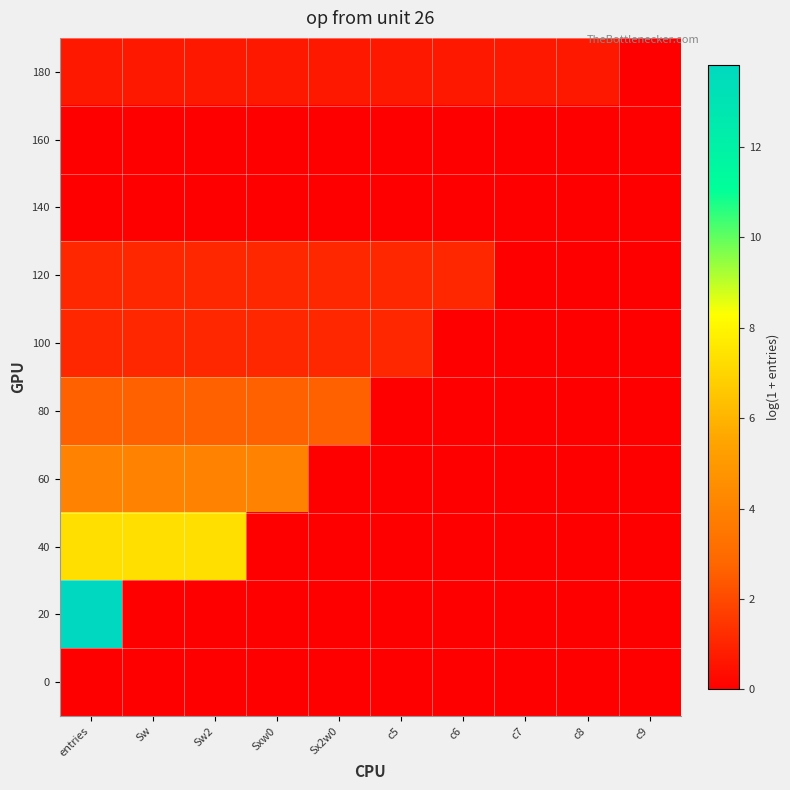

What is the spread (max minus min) of values at c5?

1.1